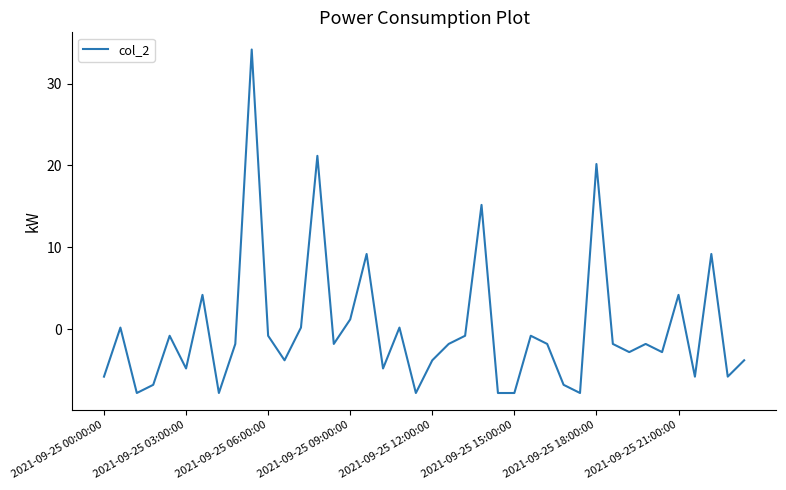

What is the maximum value shown in the chart?

34.2